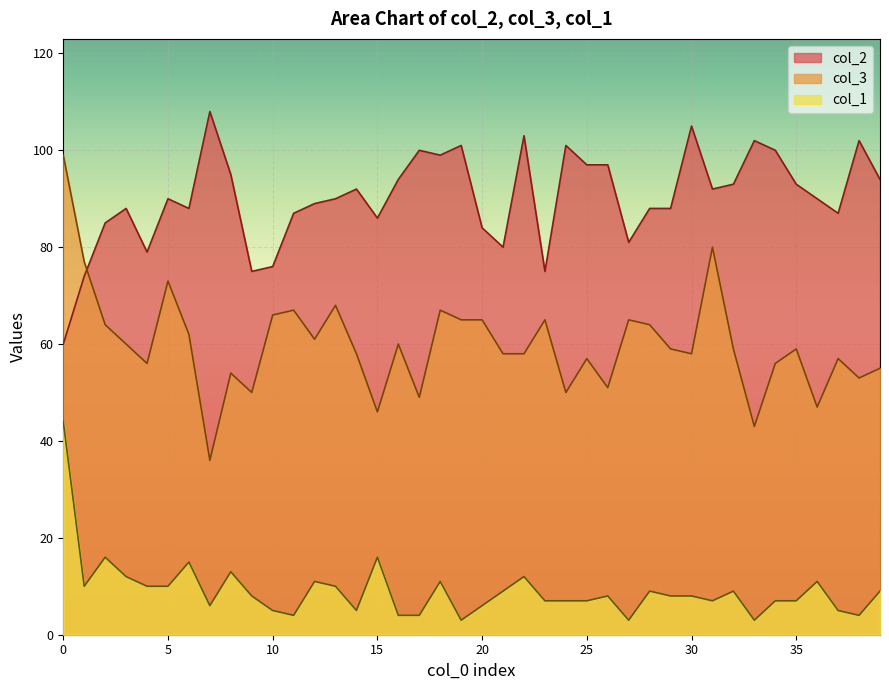

Where do col_2 and col_3 first cross each other?

1 and 2